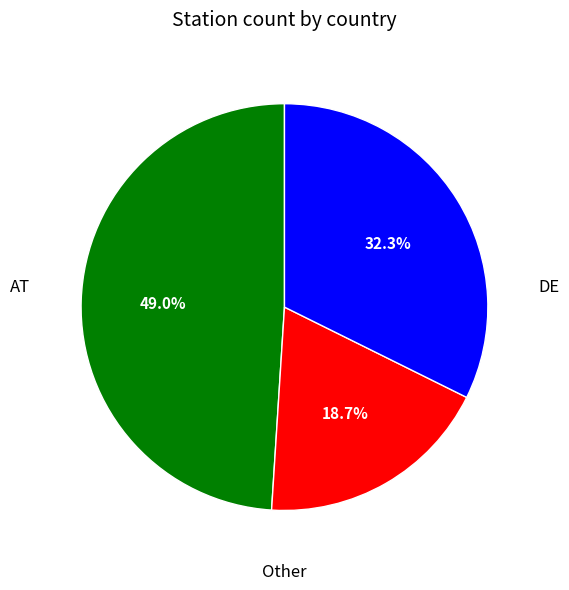

Is there a majority slice in this chart?

No